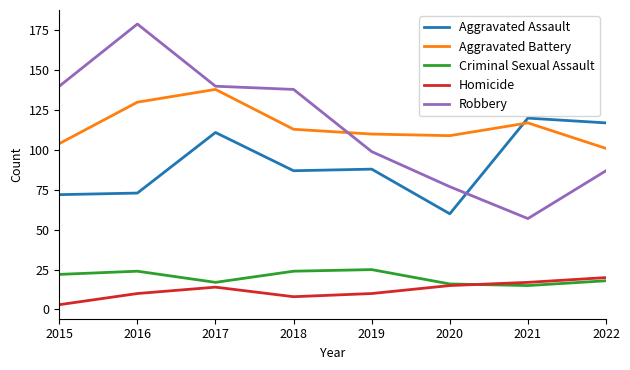

What is the sum of the Homicide values at 2020 and 2022?

35